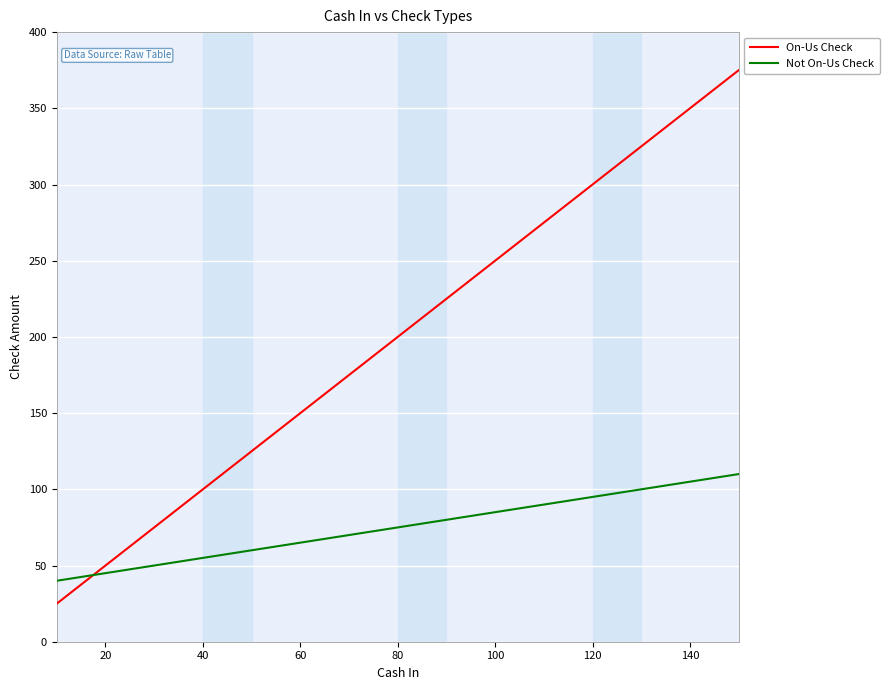

True or false: Not On-Us Check has more than 2 interior local peaks.

False